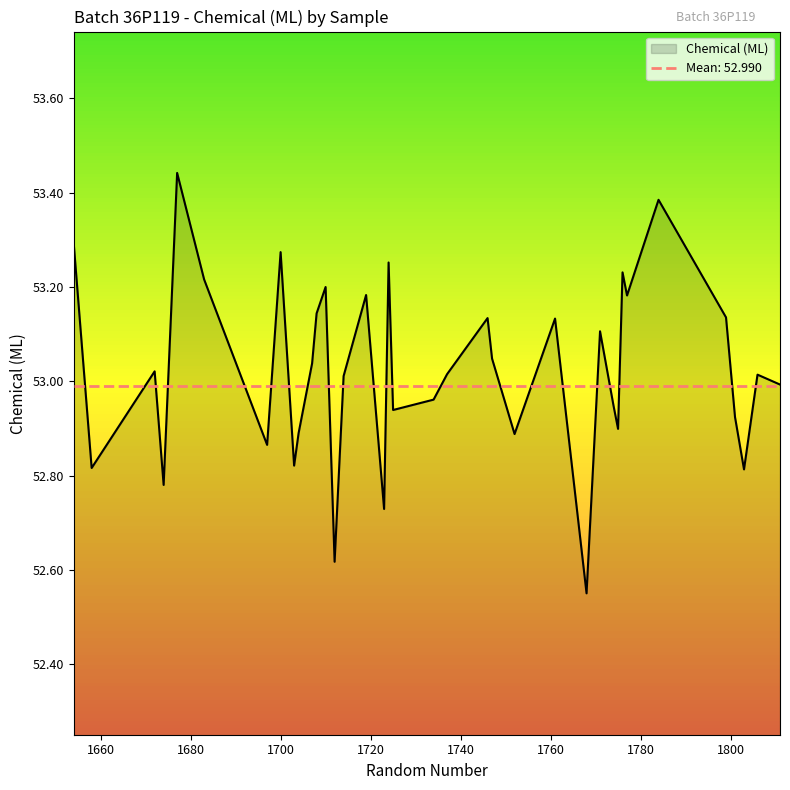

What is the difference between the maximum and second lowest values?

0.8